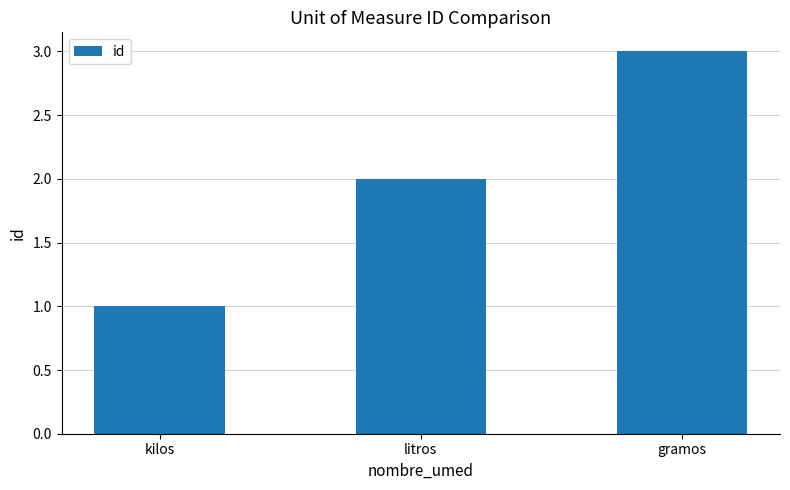

How many data points does each series have?

3